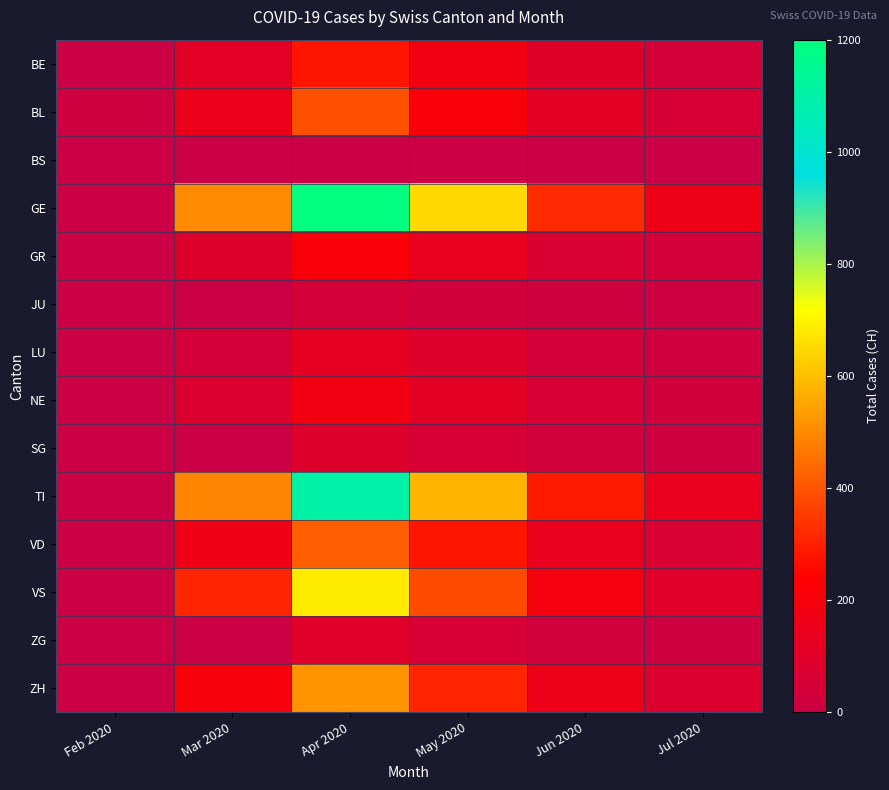

What is the total value across all series at Feb 2020?

17